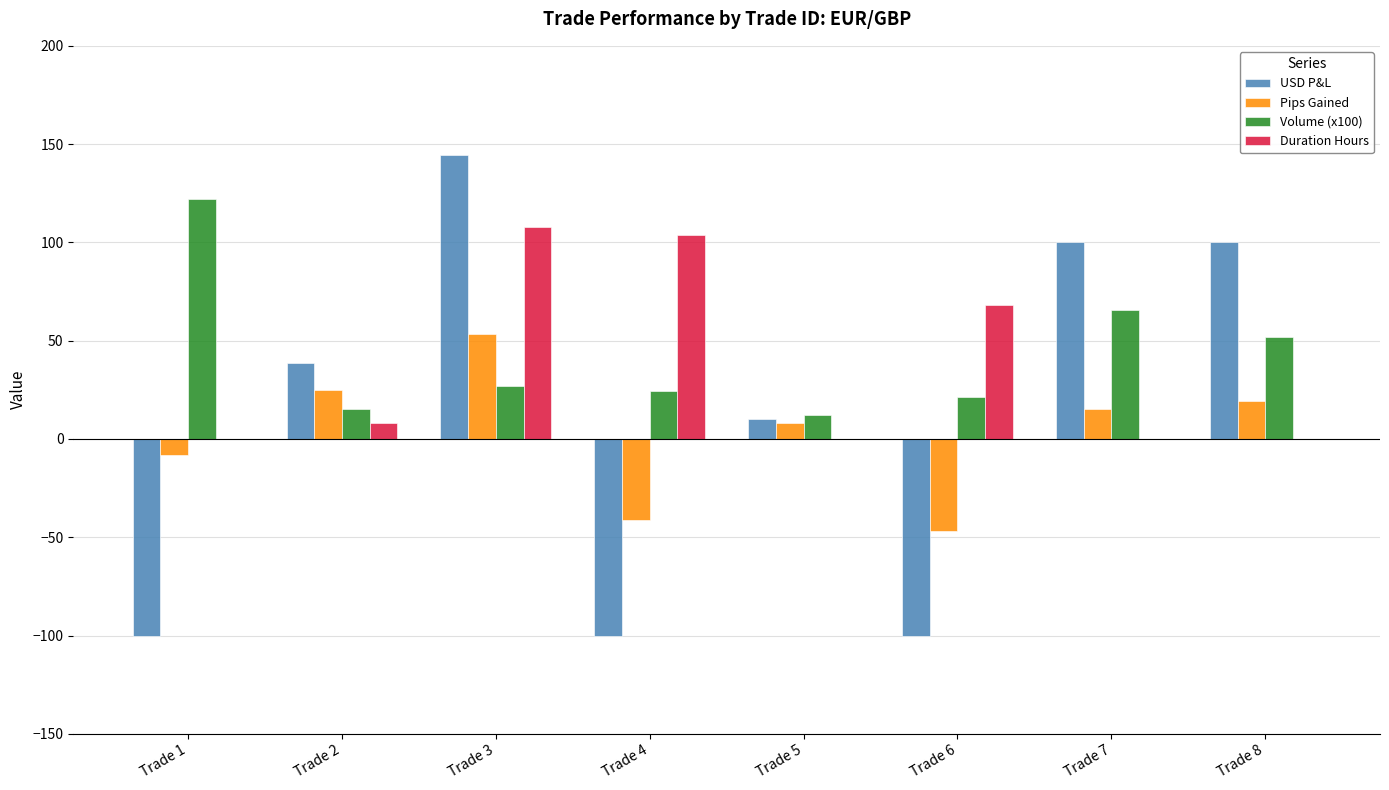

Count the USD P&L values in the range -100 to 100.

7